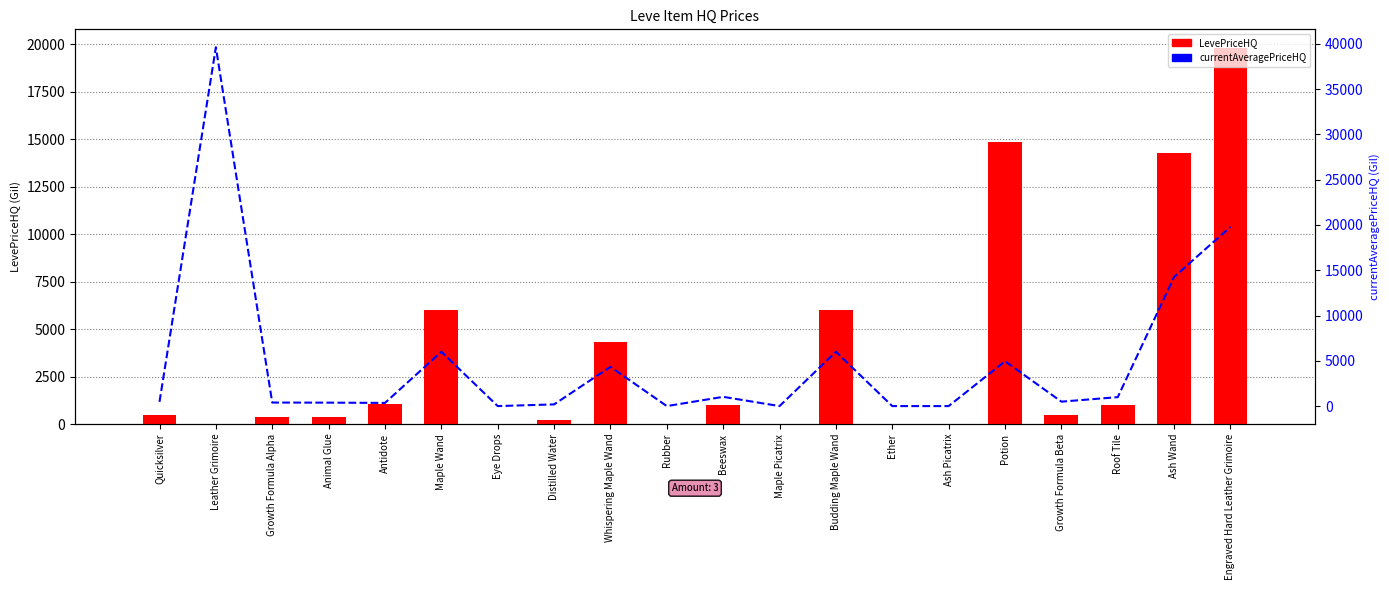

Which category has the lowest value in the currentAveragePriceHQ series?

Eye Drops